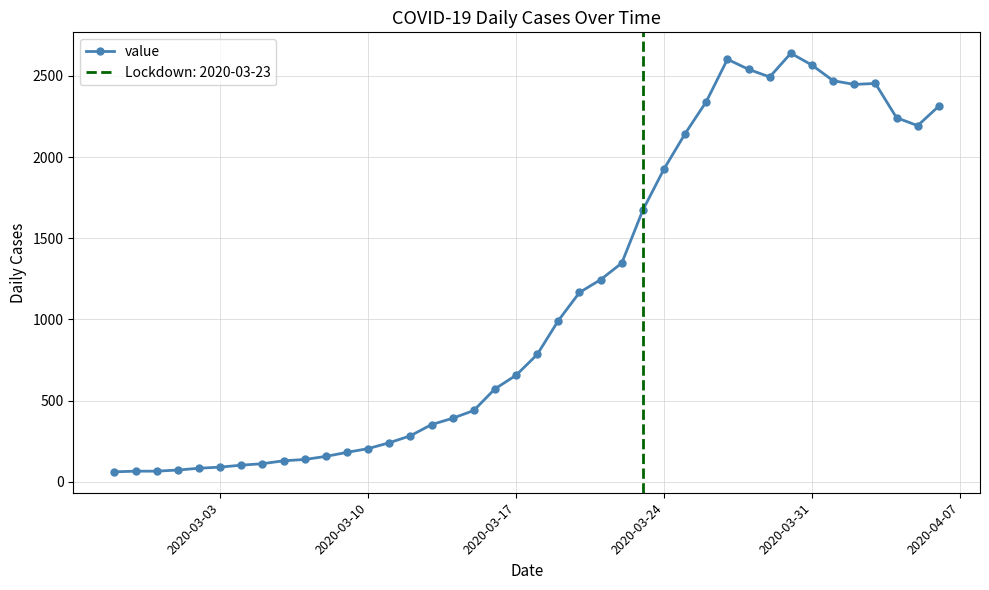

What is the highest value of the value series?

2640